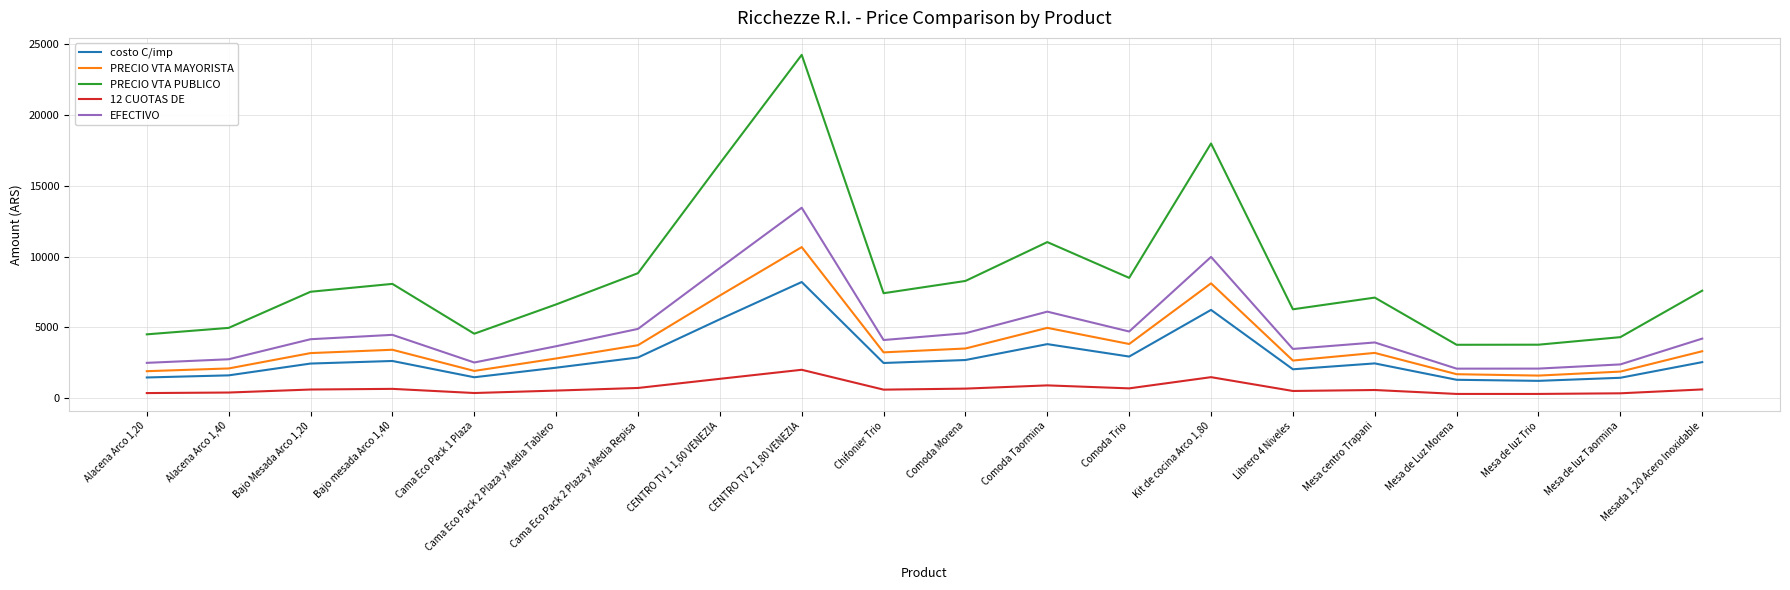

What is the lowest value of the PRECIO VTA MAYORISTA series?

1609.2